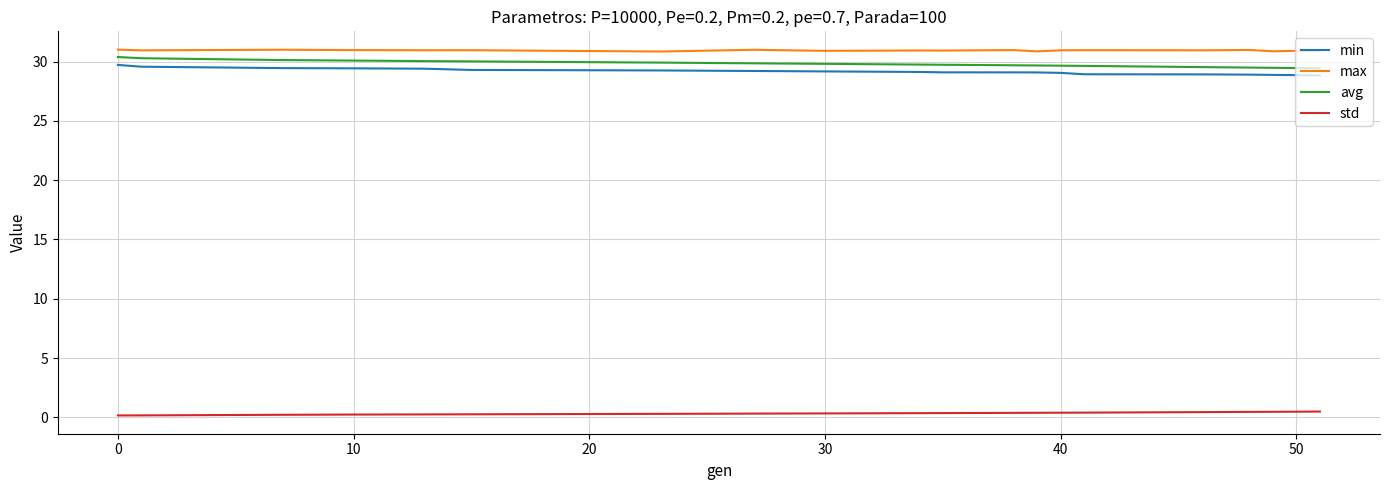

What is the minimum value for avg?

29.4